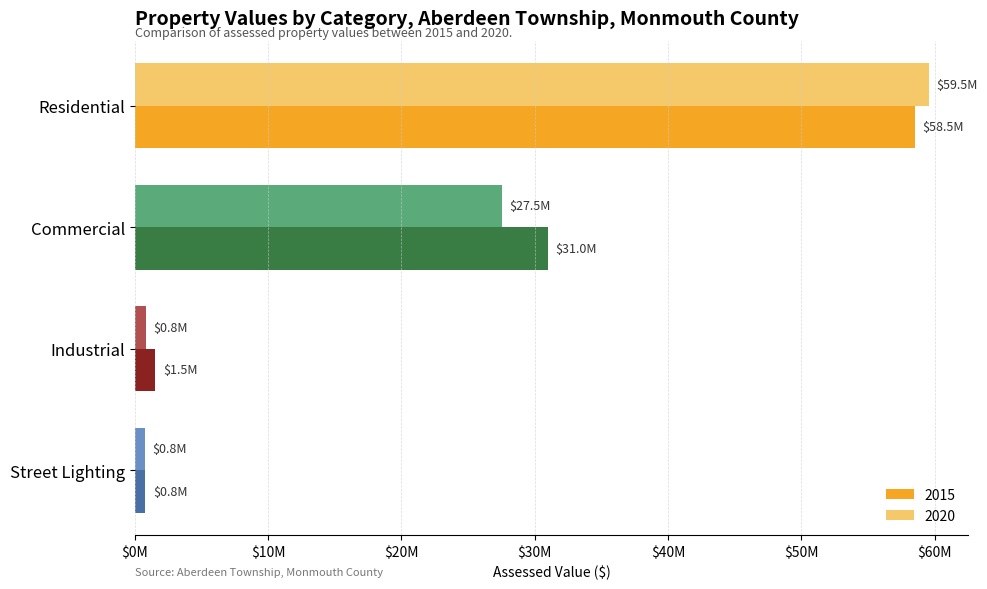

At which category is the sum across all series the highest?

Residential